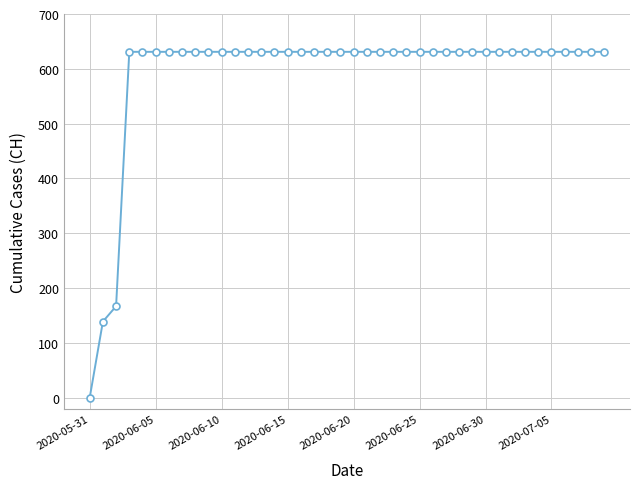

What is the maximum value shown in the chart?

631